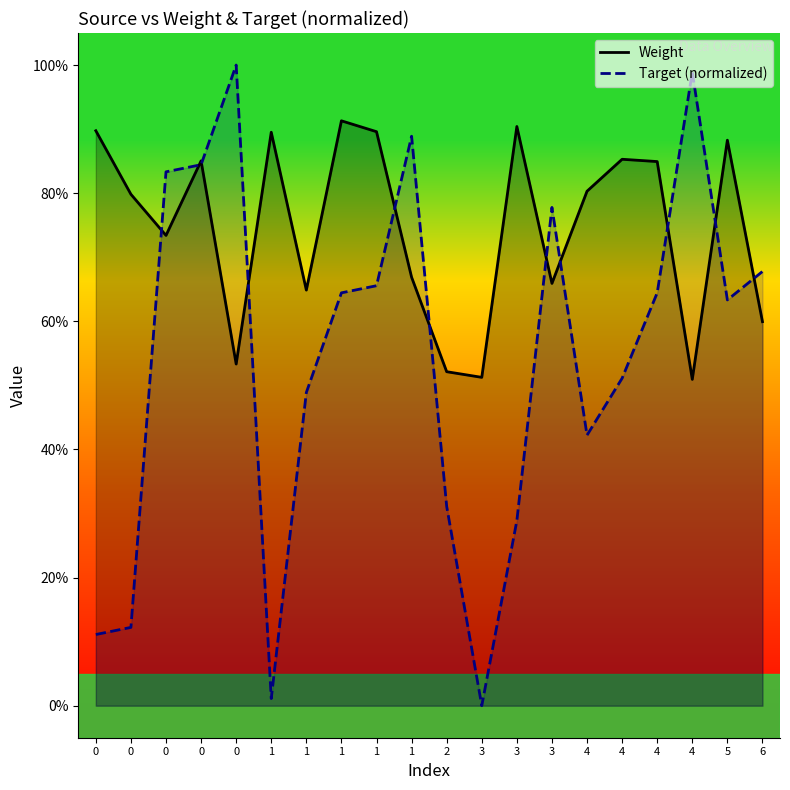

Where do Target (normalized) and Weight first cross each other?

0 and 0